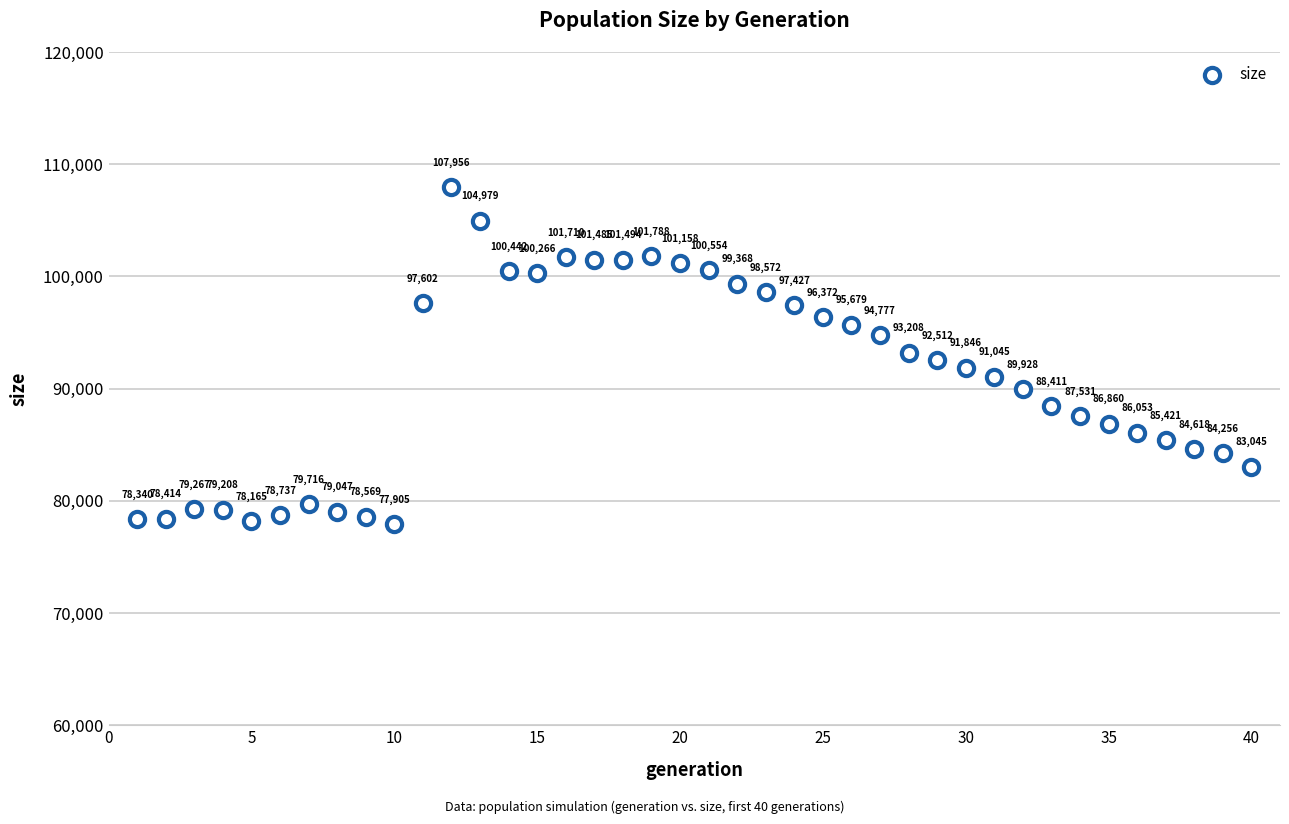

What is the range of Y values (max minus min)?

30051